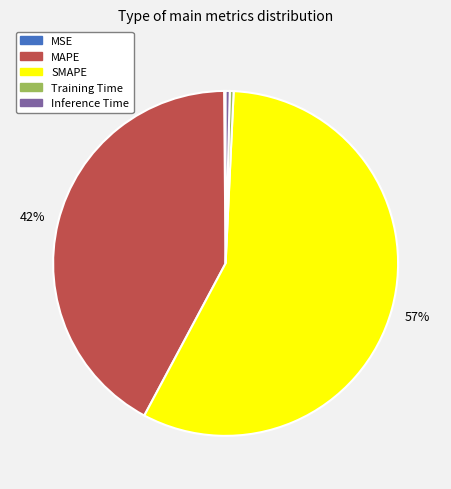

Does SMAPE account for over 50% of the chart?

Yes